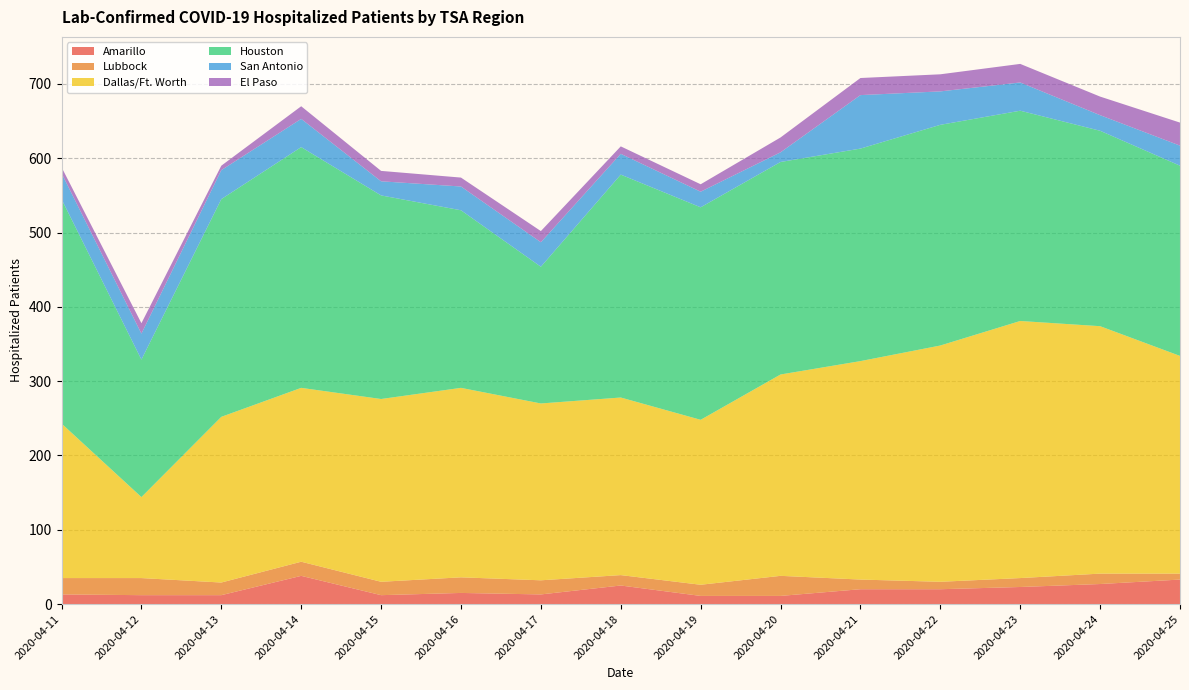

Reading right to left, list all the values displayed in this chart.

Amarillo: 2020-04-25=33	2020-04-24=27	2020-04-23=23	2020-04-22=20	2020-04-21=20	2020-04-20=11	2020-04-19=11	2020-04-18=25	2020-04-17=13	2020-04-16=15	2020-04-15=12	2020-04-14=38	2020-04-13=12	2020-04-12=12	2020-04-11=13
Lubbock: 2020-04-25=8	2020-04-24=14	2020-04-23=12	2020-04-22=10	2020-04-21=13	2020-04-20=27	2020-04-19=15	2020-04-18=14	2020-04-17=19	2020-04-16=21	2020-04-15=18	2020-04-14=19	2020-04-13=17	2020-04-12=23	2020-04-11=22
Dallas/Ft. Worth: 2020-04-25=293	2020-04-24=333	2020-04-23=346	2020-04-22=318	2020-04-21=294	2020-04-20=271	2020-04-19=222	2020-04-18=239	2020-04-17=238	2020-04-16=255	2020-04-15=246	2020-04-14=234	2020-04-13=223	2020-04-12=109	2020-04-11=208
Houston: 2020-04-25=256	2020-04-24=263	2020-04-23=283	2020-04-22=297	2020-04-21=286	2020-04-20=286	2020-04-19=286	2020-04-18=300	2020-04-17=184	2020-04-16=239	2020-04-15=274	2020-04-14=324	2020-04-13=293	2020-04-12=185	2020-04-11=302
San Antonio: 2020-04-25=27	2020-04-24=21	2020-04-23=38	2020-04-22=45	2020-04-21=72	2020-04-20=13	2020-04-19=21	2020-04-18=28	2020-04-17=33	2020-04-16=32	2020-04-15=19	2020-04-14=38	2020-04-13=39	2020-04-12=35	2020-04-11=35
El Paso: 2020-04-25=31	2020-04-24=25	2020-04-23=25	2020-04-22=23	2020-04-21=23	2020-04-20=20	2020-04-19=10	2020-04-18=10	2020-04-17=15	2020-04-16=12	2020-04-15=14	2020-04-14=17	2020-04-13=6	2020-04-12=14	2020-04-11=8